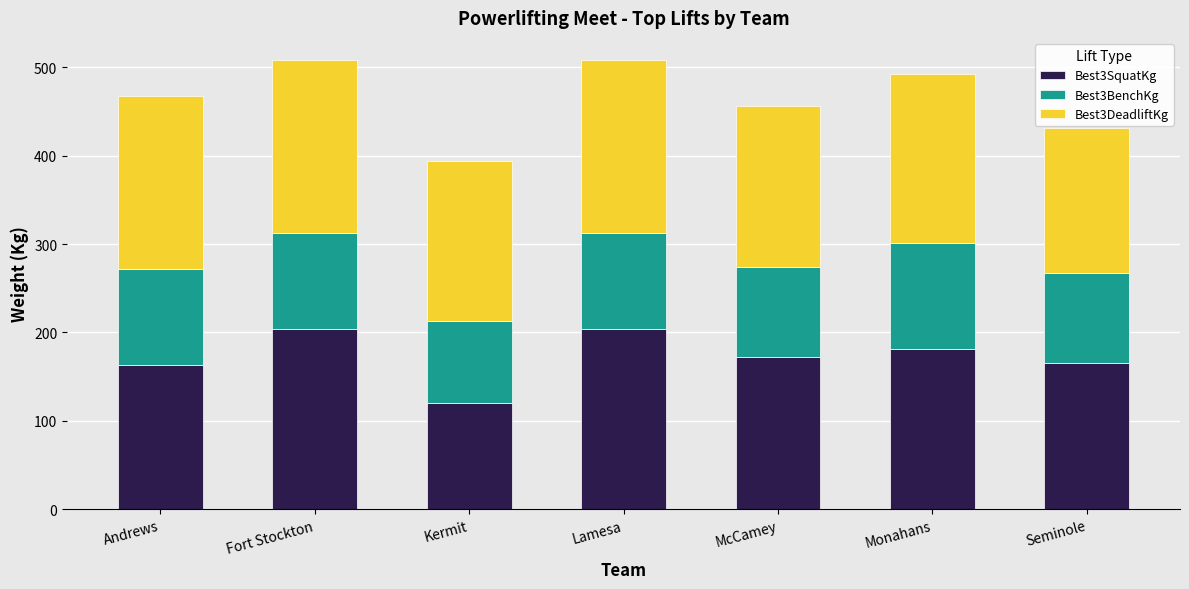

What is the difference between the maximum and minimum values in the Best3SquatKg series?

83.9